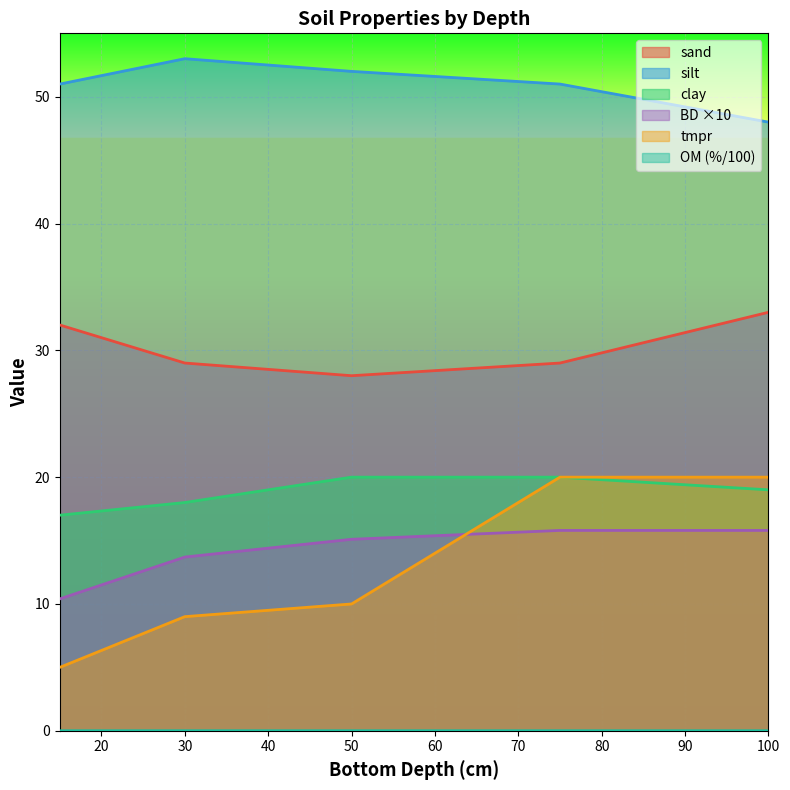

What is the minimum value for clay?

17.0